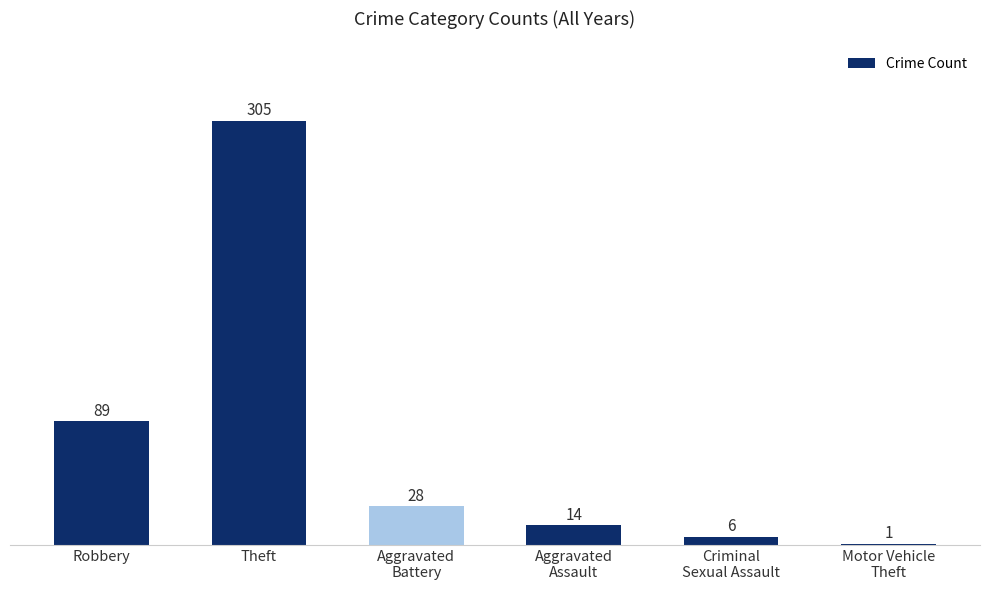

Which label corresponds to the largest value in the chart?

Theft